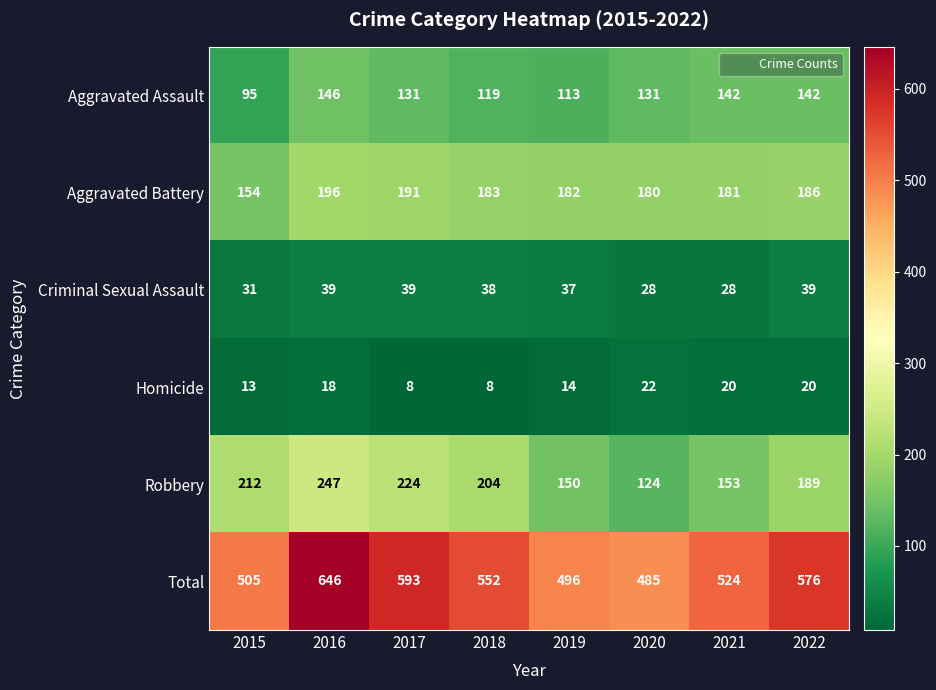

What is the spread (max minus min) of values at 2017?

585